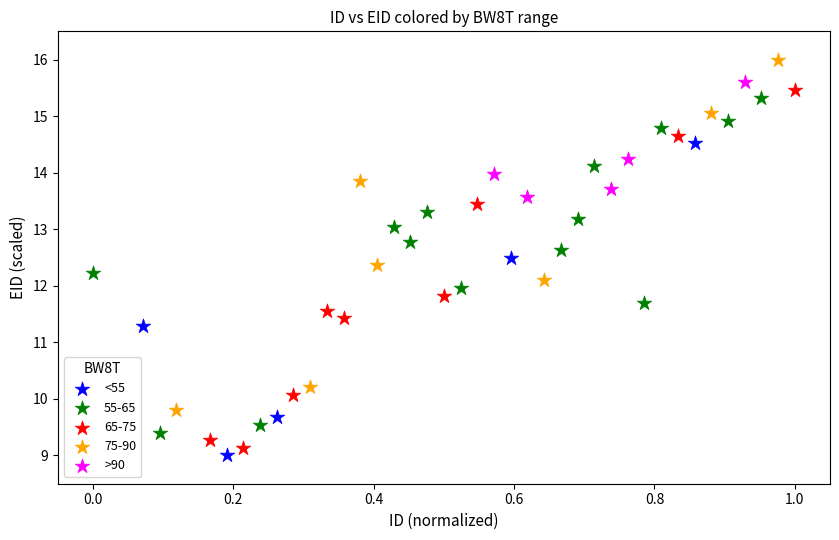

Which series contains the highest Y value?

75-90